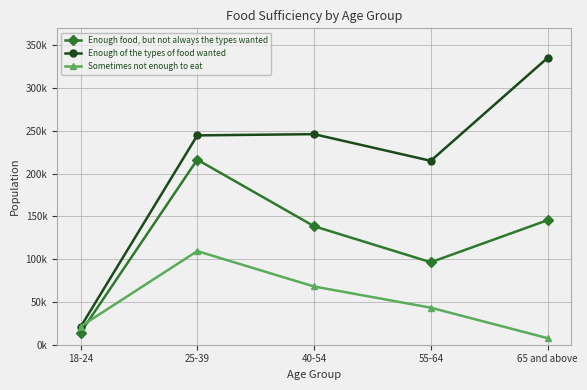

Does the chart have visible grid lines?

Yes